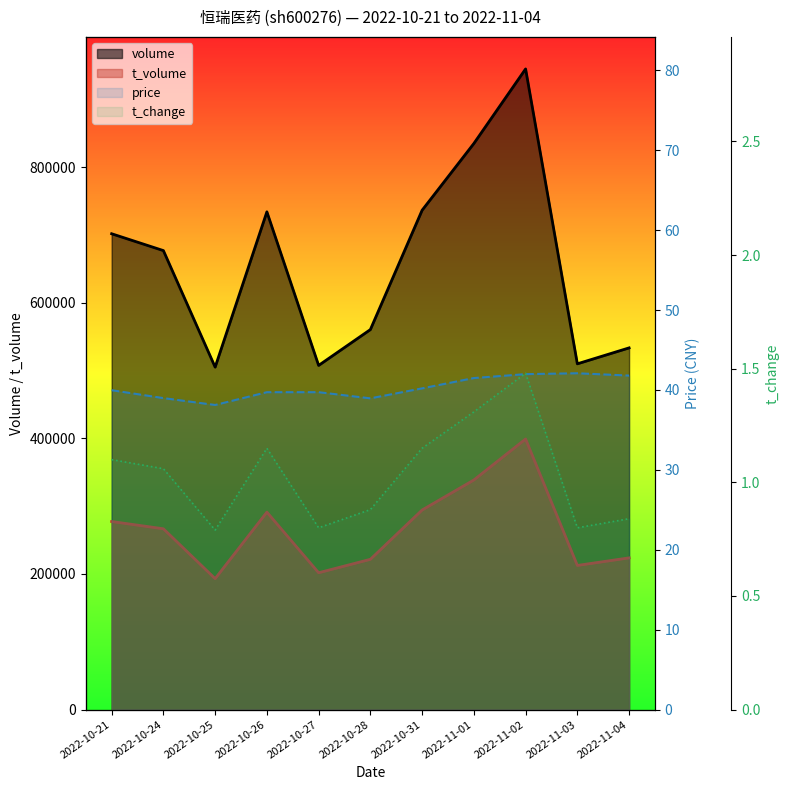

What is the sum of the t_volume values at 2022-11-02 and 2022-11-01?

737744.0